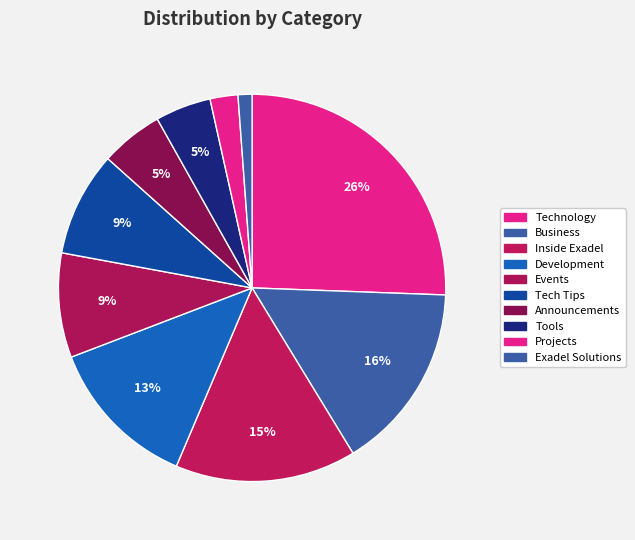

Is Technology the majority of the pie?

No